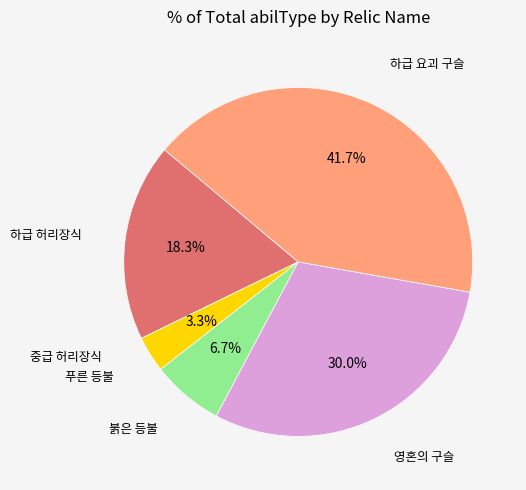

Combined, do 하급 허리장식 and 붉은 등불 account for over 50%?

No